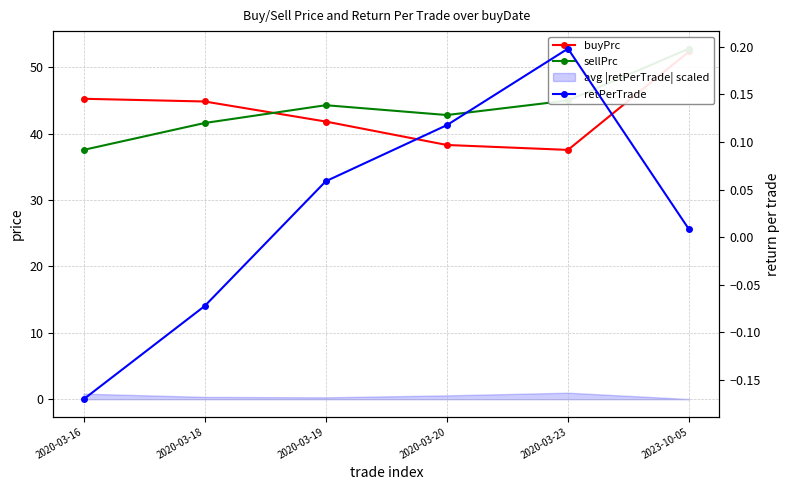

Which label corresponds to the smallest value in the chart?

2020-03-16